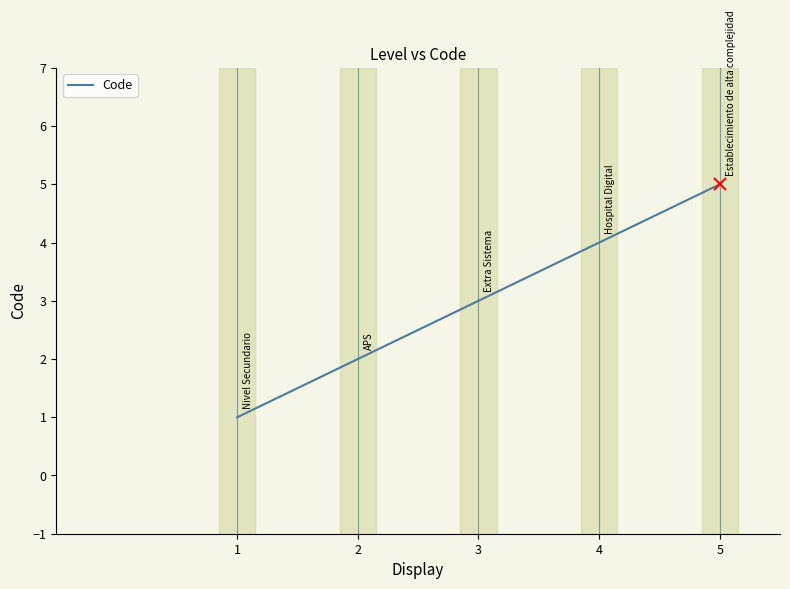

What is the ratio of the value at 3 to the value at 1?

3.0